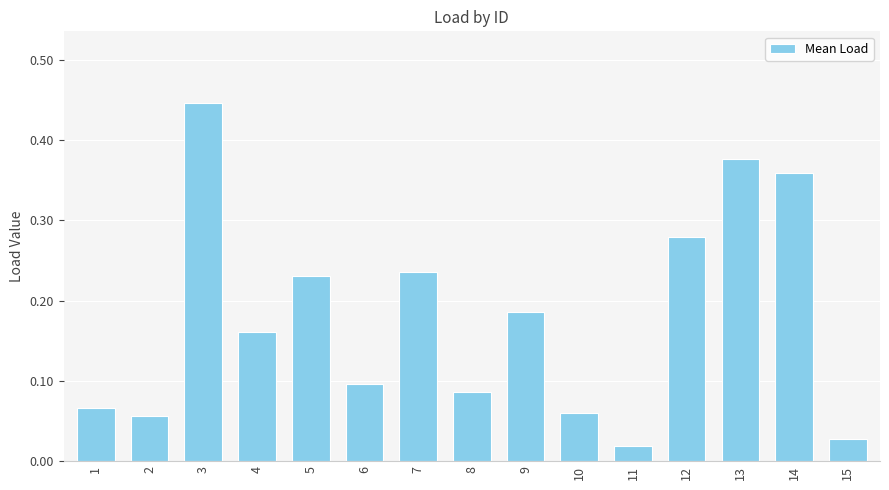

How many bars are there in total?

15